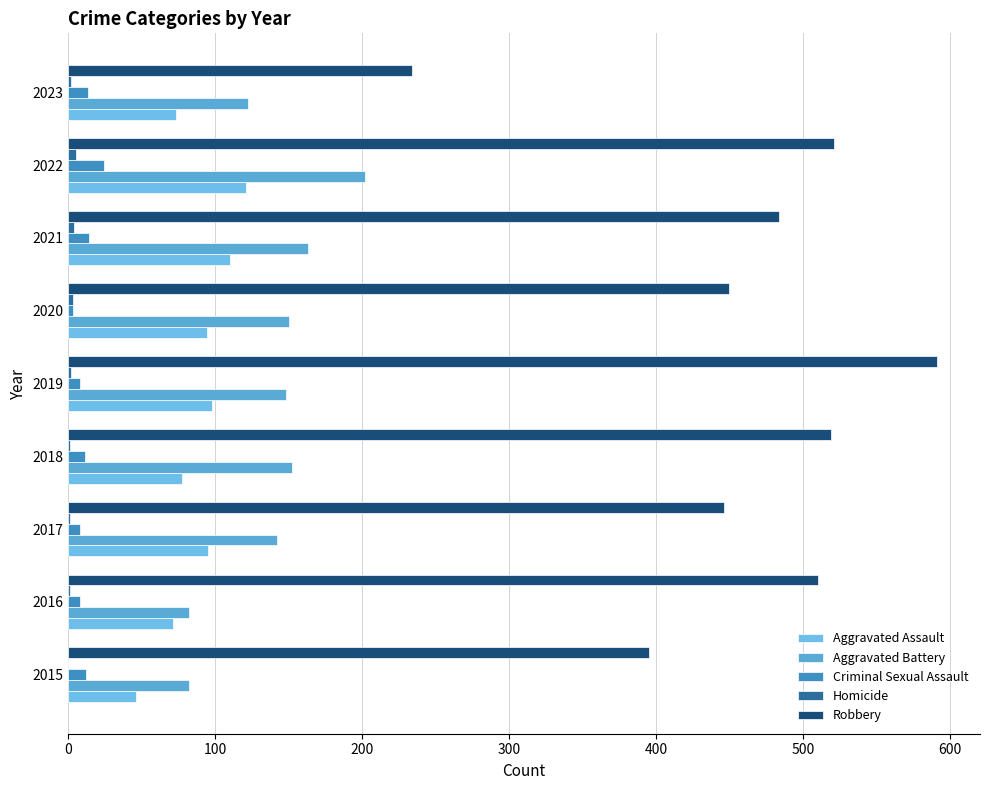

Which series has the widest spread of values?

Robbery